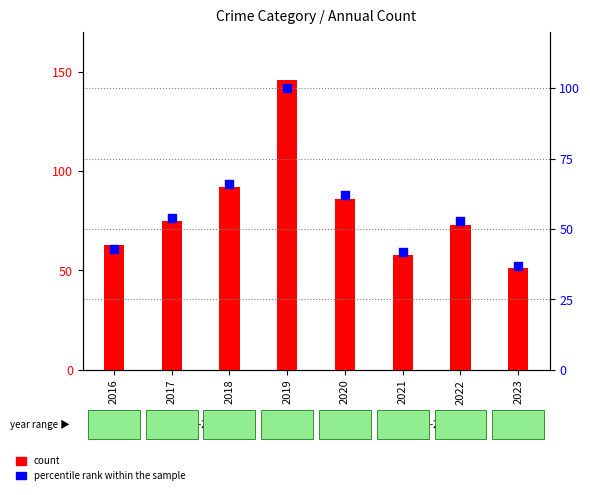

At how many categories does at least one series exceed 135?

1